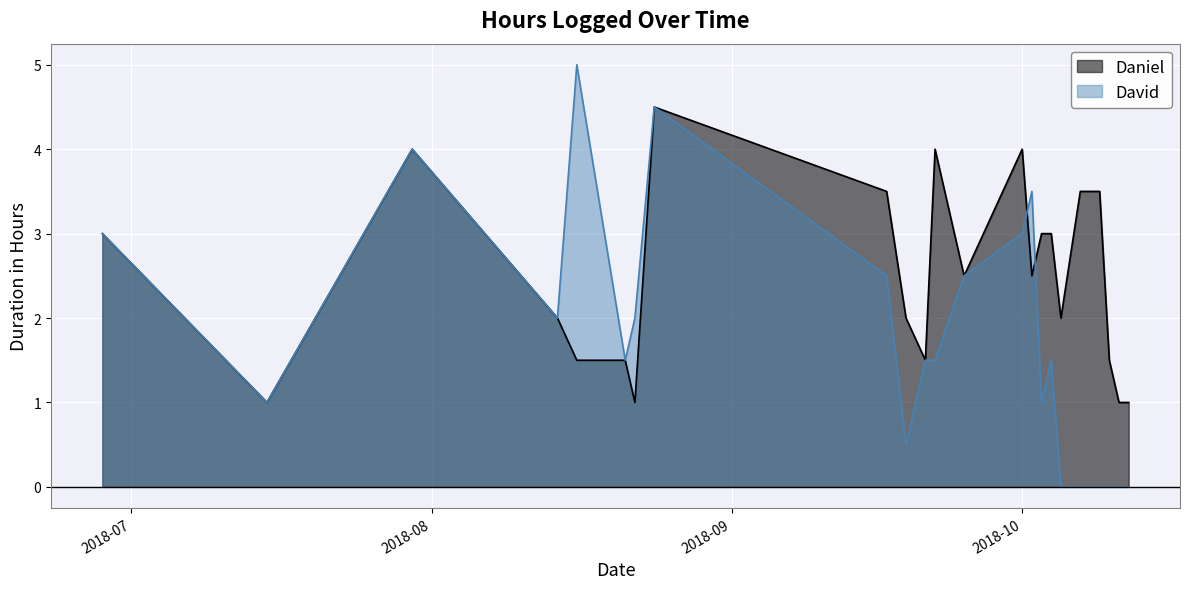

What is the total value across all series at 2018-08-14?

4.0